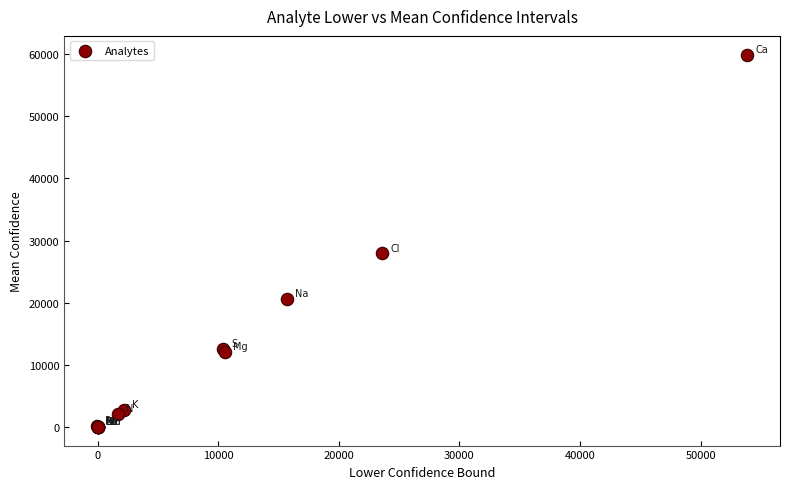

What Y value in the scatter plot is closest to 29972?

27946.3